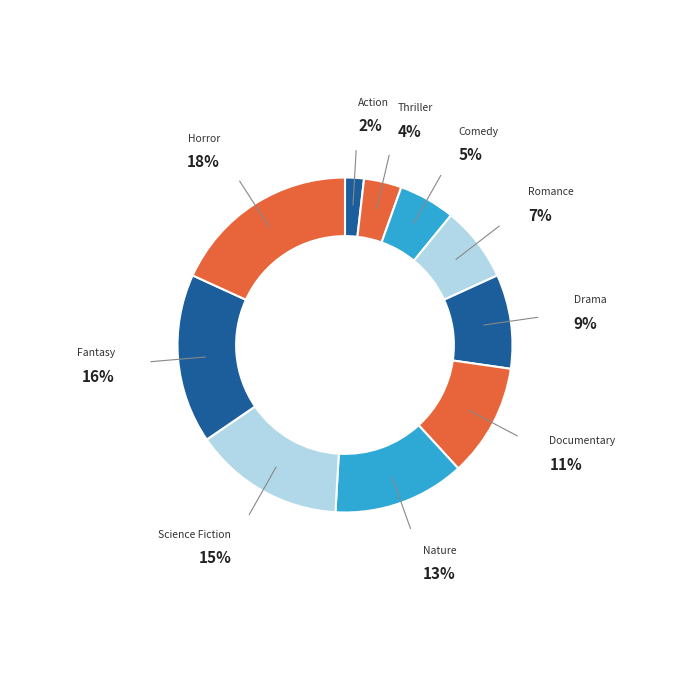

Count the number of slices in the pie.

10